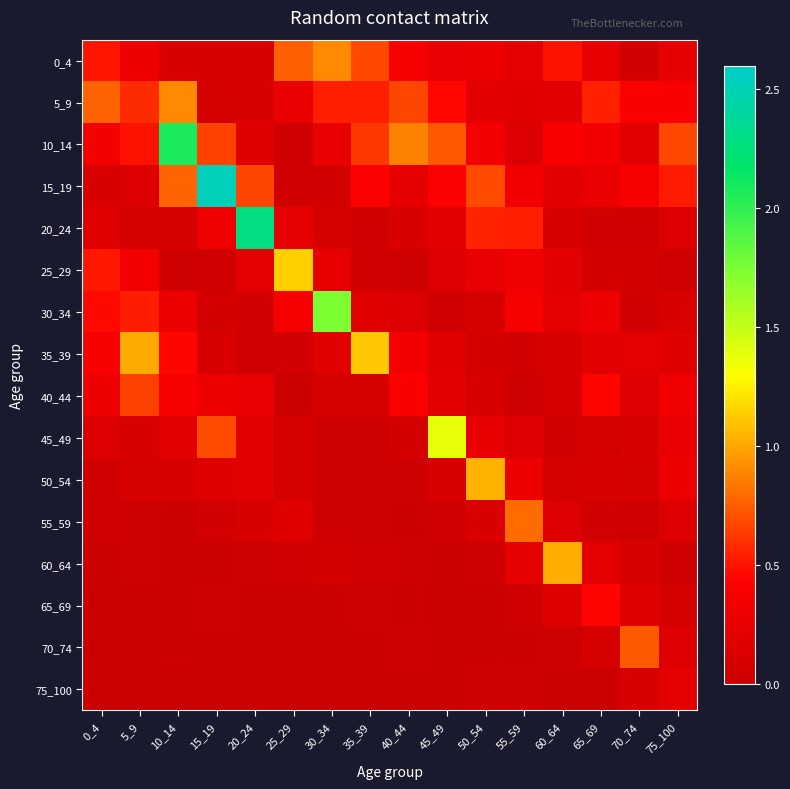

Between 0_4 and 10_14, which is larger?

0_4